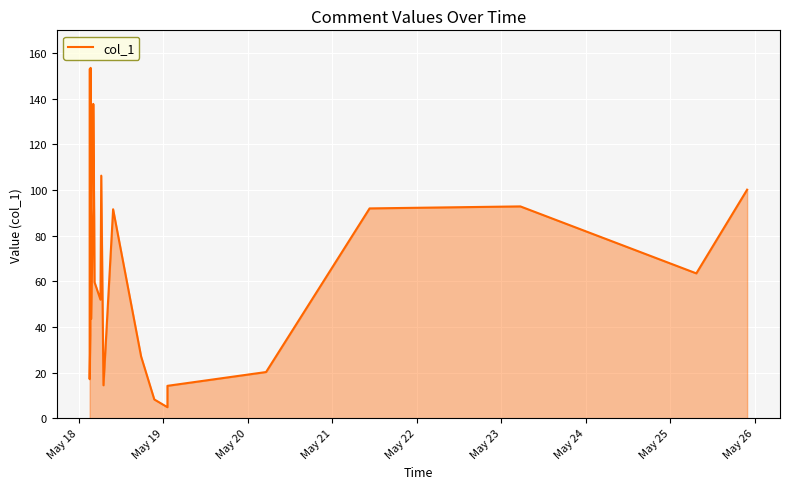

What is the maximum value shown in the chart?

153.5